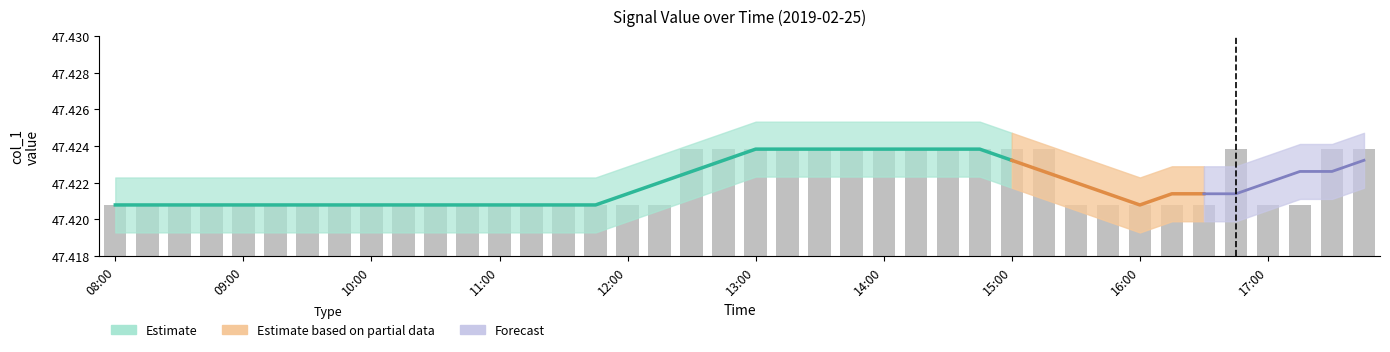

Rank the categories by value from highest to lowest.

12:30, 12:45, 13:00, 13:15, 13:30, 13:45, 14:00, 14:15, 14:30, 14:45, 15:00, 15:15, 16:45, 17:30, 17:45, 08:00, 08:15, 08:30, 08:45, 09:00, 09:15, 09:30, 09:45, 10:00, 10:15, 10:30, 10:45, 11:00, 11:15, 11:30, 11:45, 12:00, 12:15, 15:30, 15:45, 16:00, 16:15, 16:30, 17:00, 17:15